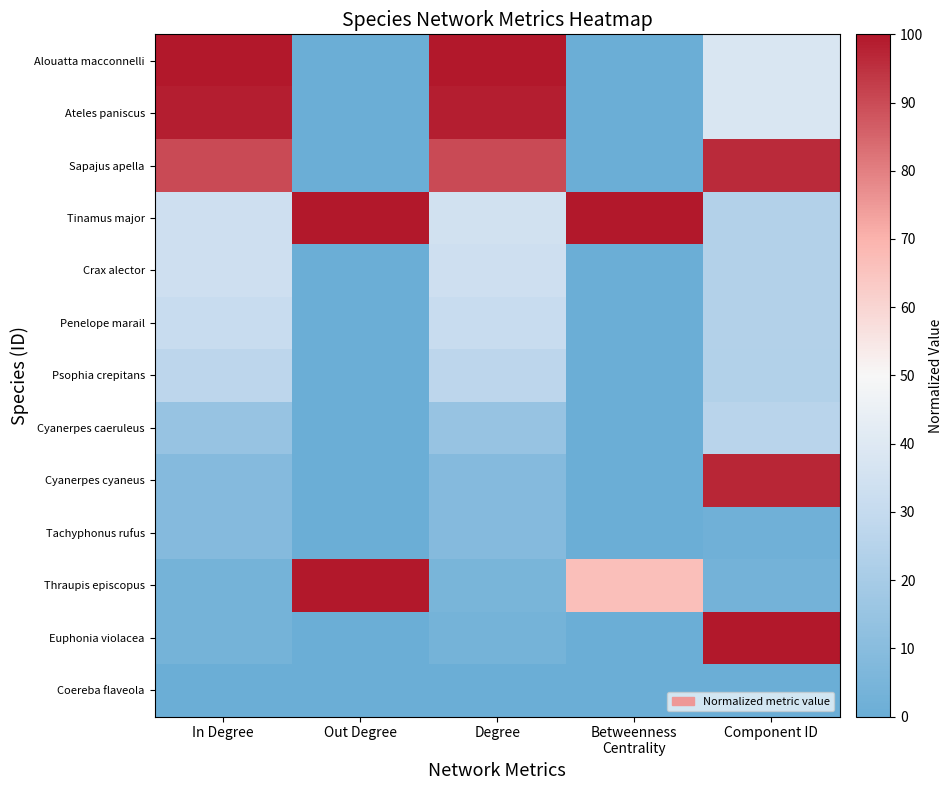

What is the total value across all series at Out Degree?

200.0